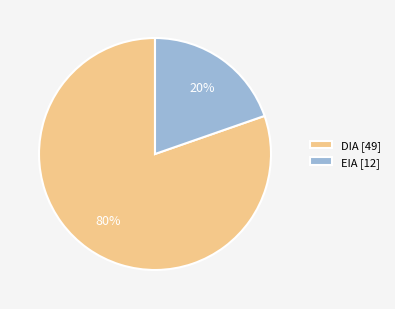

Does DIA represent more than half of the total?

Yes